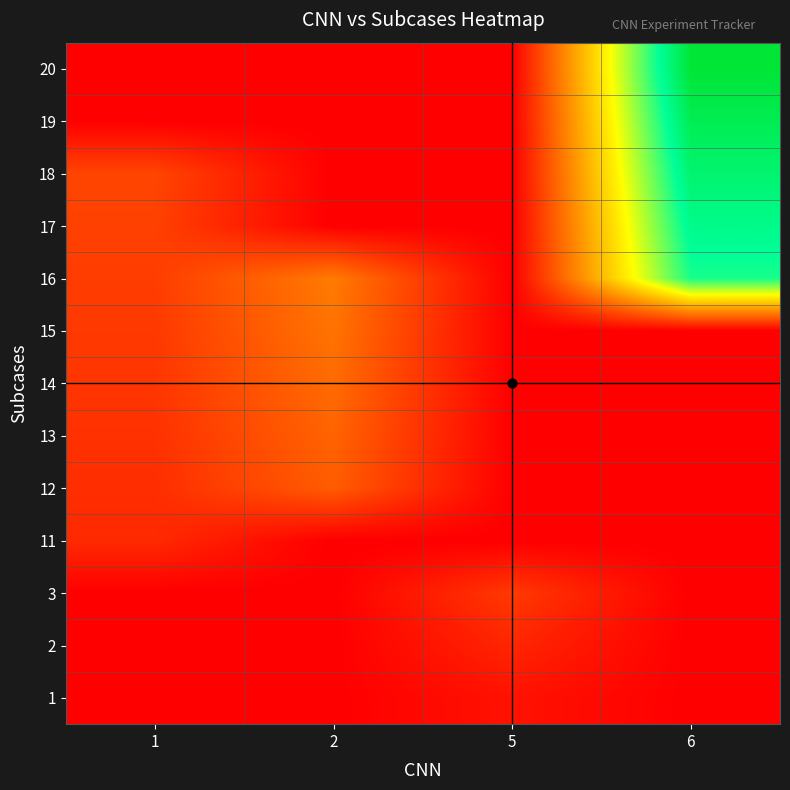

Reading left to right, extract all data points from this chart.

1: 1=0	2=0	5=5	6=0
2: 1=0	2=0	5=10	6=0
3: 1=0	2=0	5=15	6=0
11: 1=11	2=0	5=0	6=0
12: 1=12	2=24	5=0	6=0
13: 1=13	2=26	5=0	6=0
14: 1=14	2=28	5=0	6=0
15: 1=15	2=30	5=0	6=0
16: 1=16	2=32	5=0	6=96
17: 1=17	2=0	5=0	6=102
18: 1=18	2=0	5=0	6=108
19: 1=0	2=0	5=0	6=114
20: 1=0	2=0	5=0	6=120